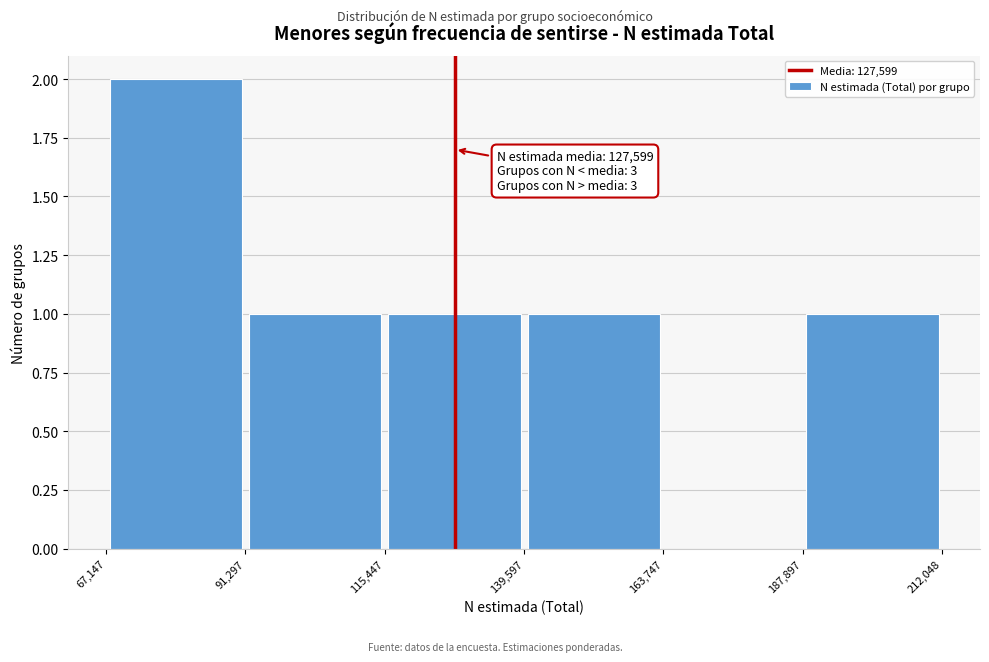

Over which range of the x-axis is the bar tallest?

67,147 to 91,297